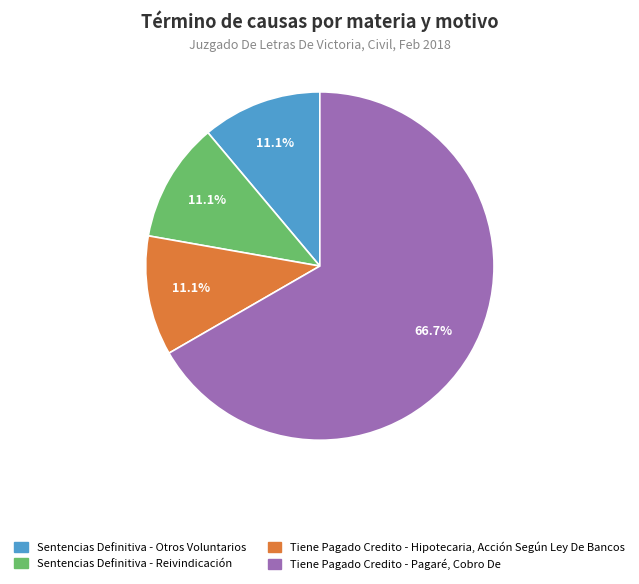

Which has a higher value, Tiene Pagado Credito - Pagaré, Cobro De or Sentencias Definitiva - Reivindicación?

Tiene Pagado Credito - Pagaré, Cobro De